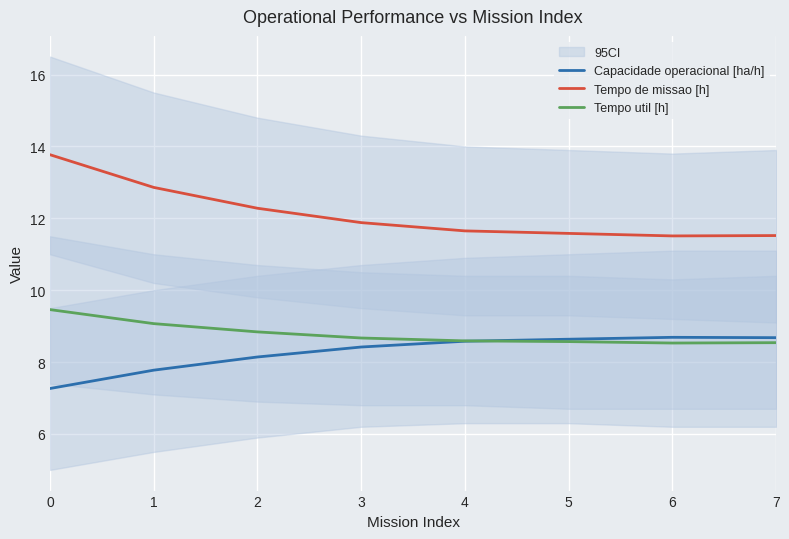

What is the difference between the maximum and minimum values in the Tempo de missao [h] series?

2.3